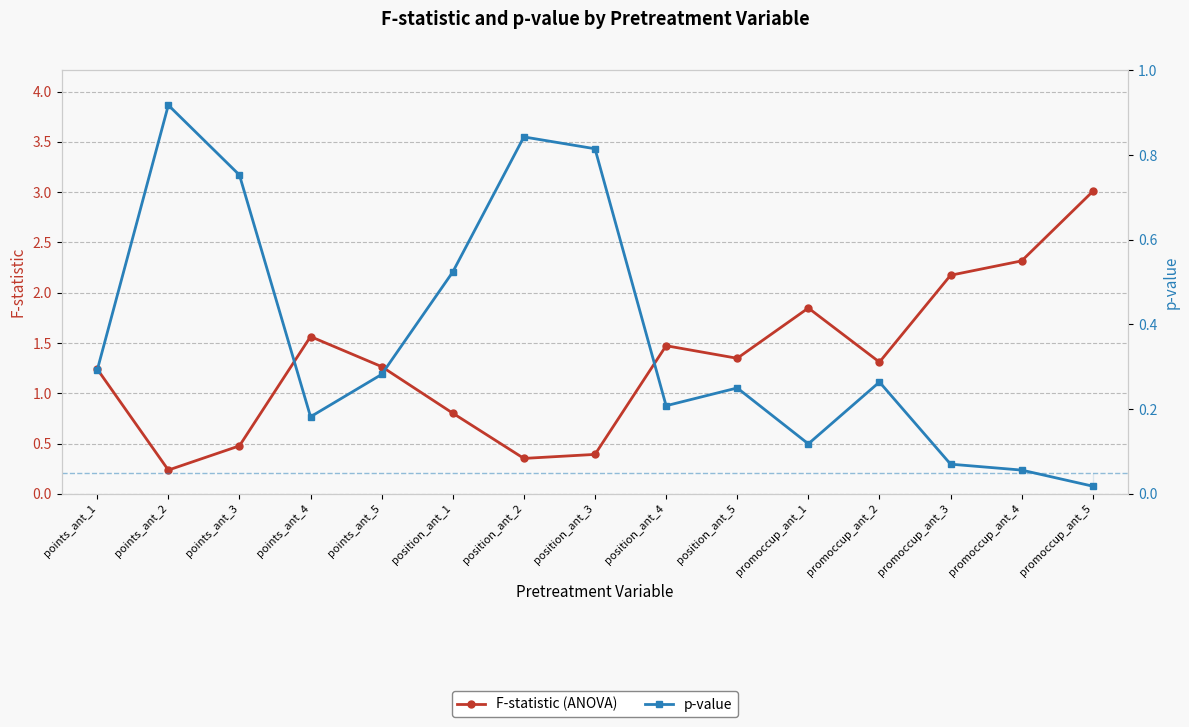

The p-value series shows 0.8 at position_ant_2. True or false?

True